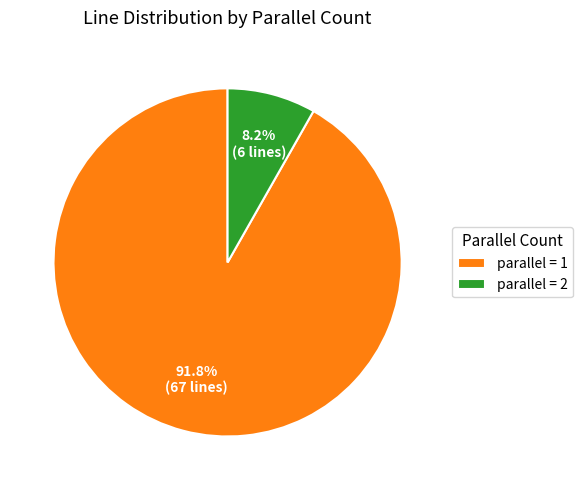

Combined, what portion of the pie is parallel = 2 and parallel = 1?

100.0%